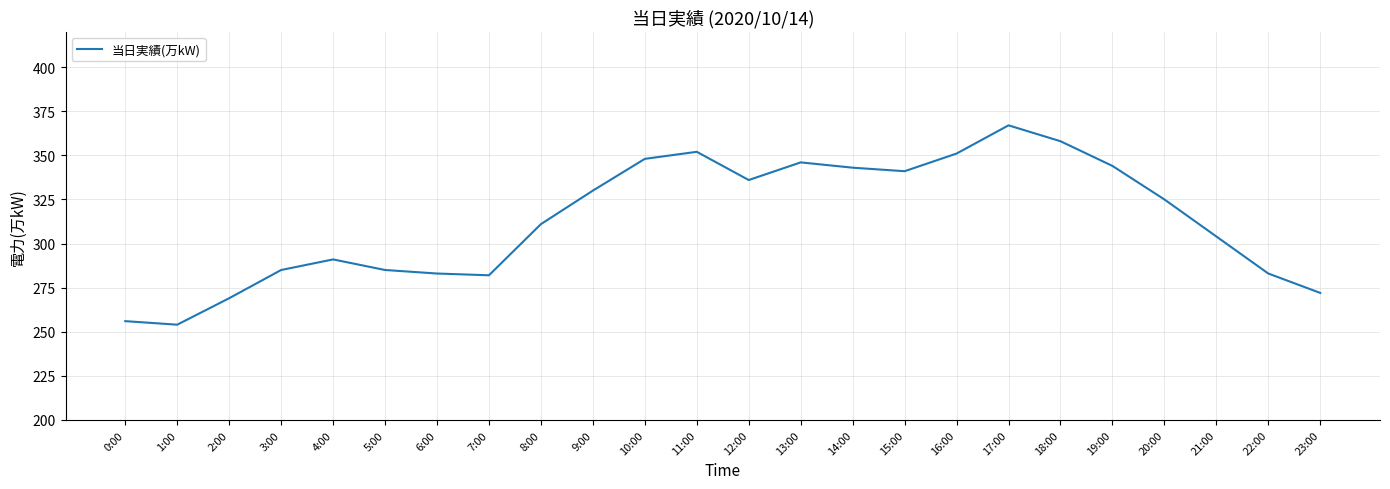

Is it true that the value at 19:00 is 449?

False